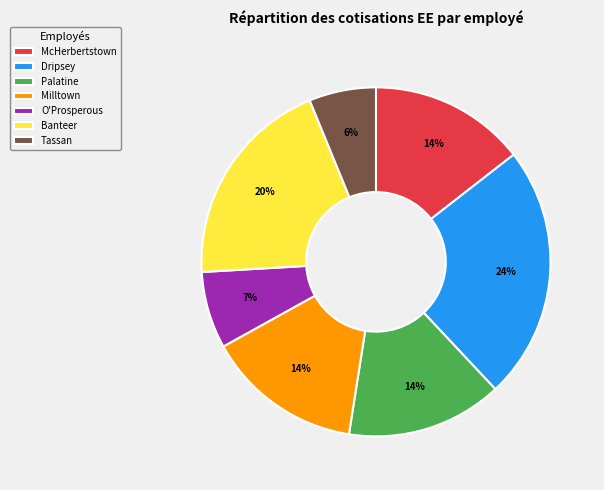

To the nearest percent, what is the difference between the O'Prosperous and McHerbertstown slice percentages?

7%